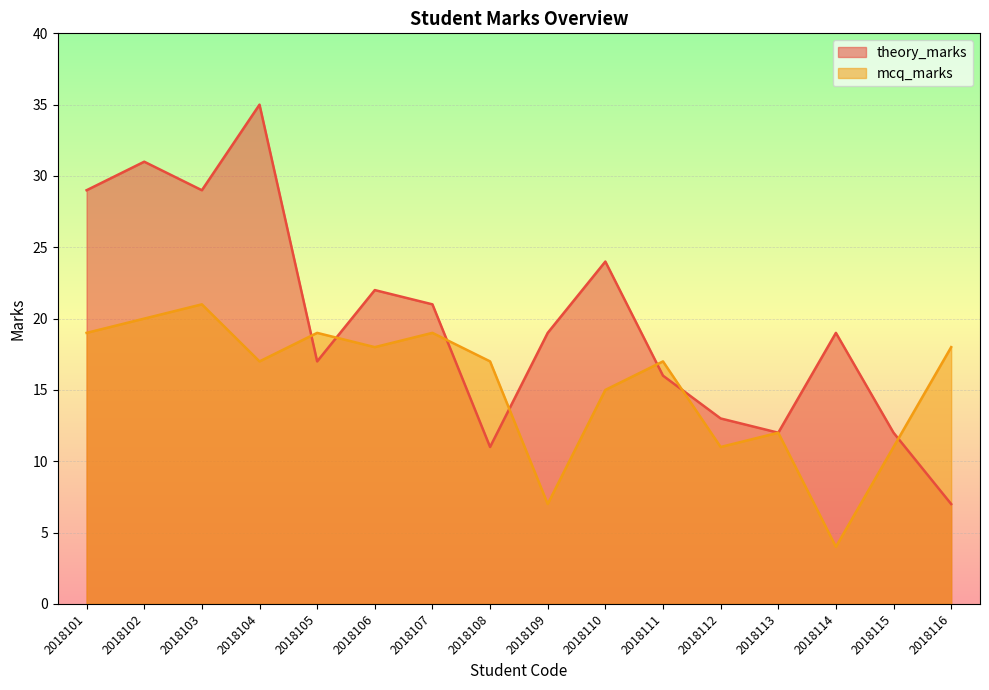

At 2018112, list the series in order from smallest to largest.

mcq_marks, theory_marks